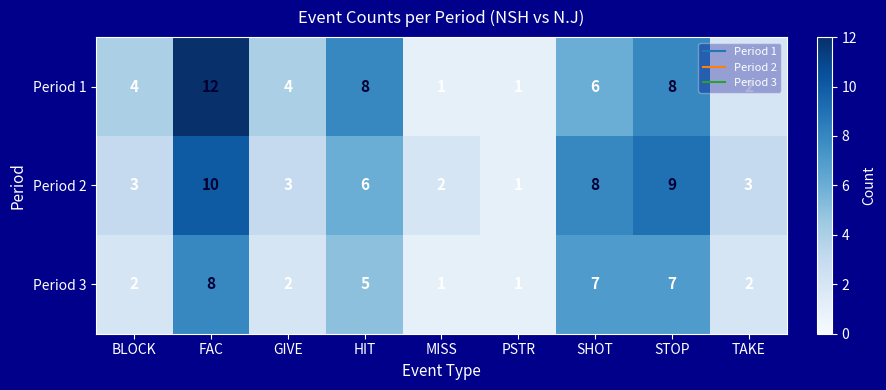

What is the maximum value shown in the chart?

12